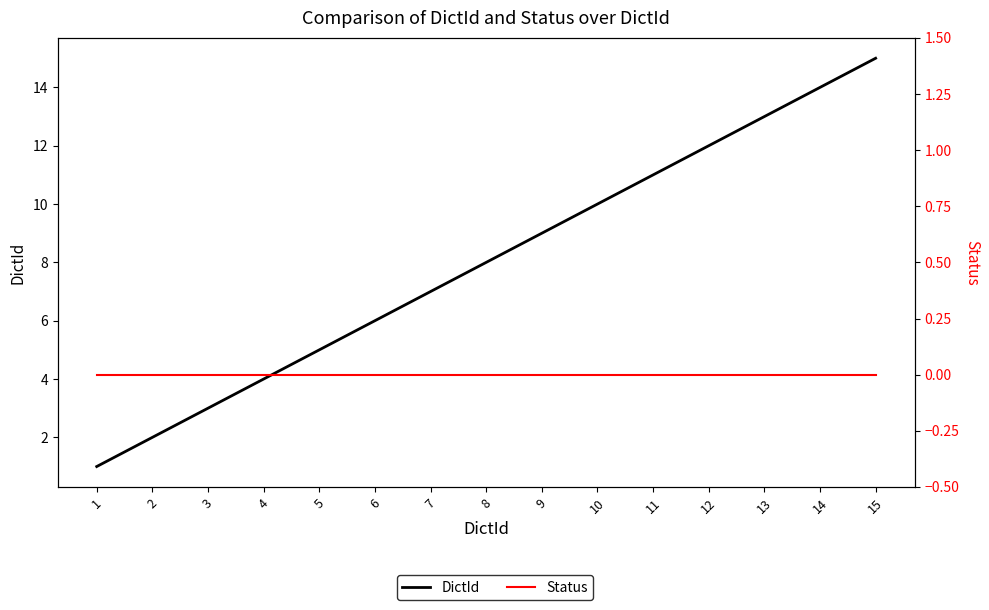

Between 6 and 11, which series saw the biggest shift?

DictId